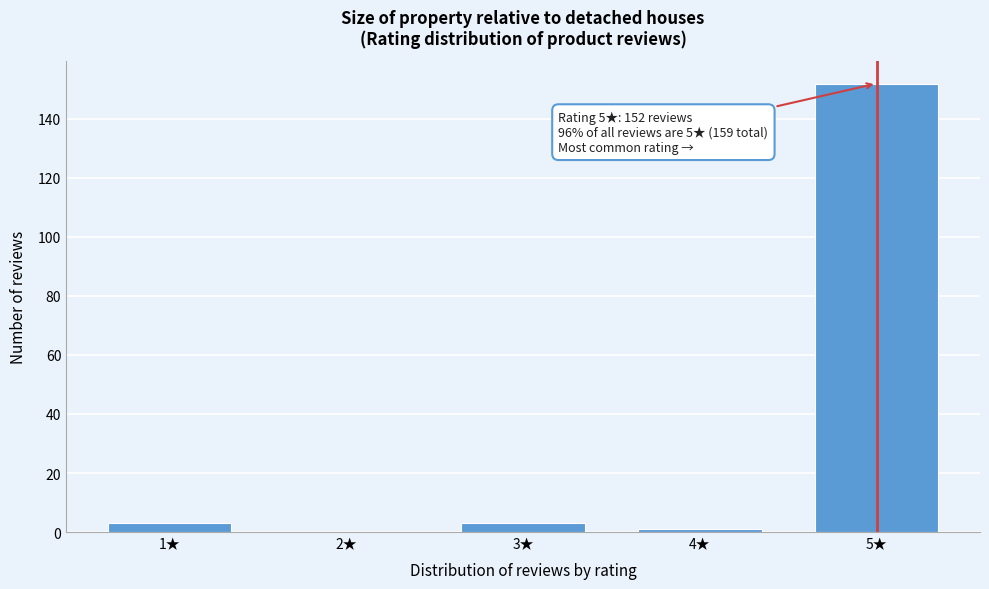

Reading right to left, transcribe all the data shown in this chart.

5★=152	4★=1	3★=3	2★=0	1★=3